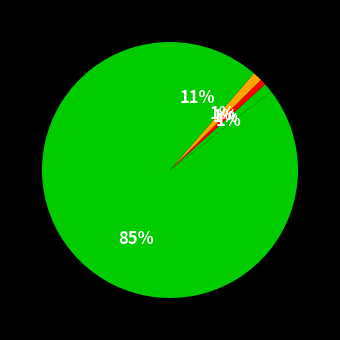

How many slices are in this pie chart?

5